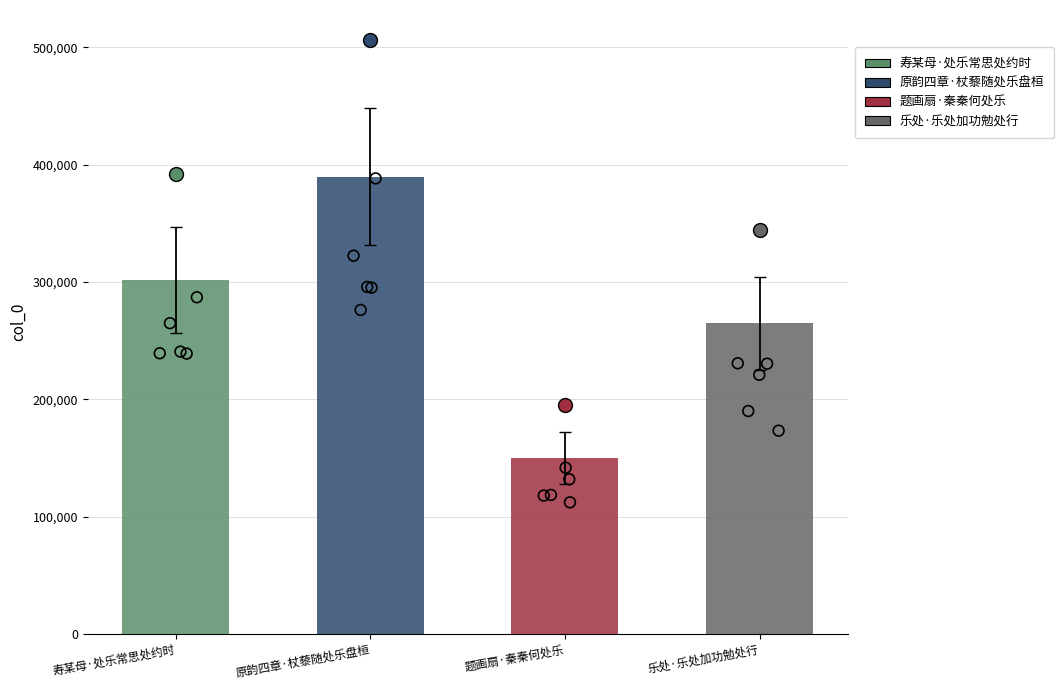

What is the ratio of the value at 题画扇·秦秦何处乐 to the value at 原韵四章·杖藜随处乐盘桓?

0.4